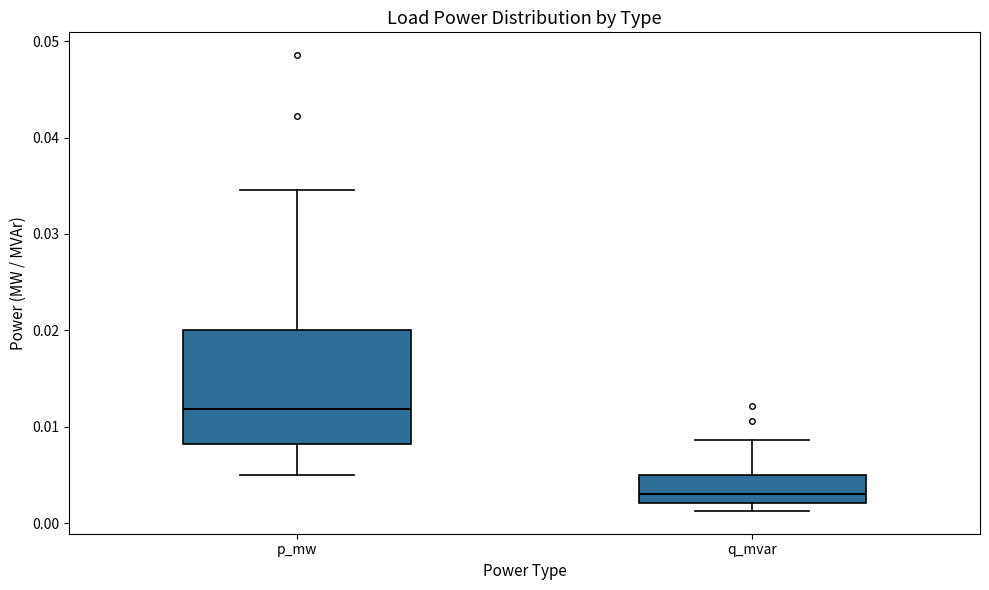

Where does the upper whisker of the box for p_mw end on the y-axis? The values are not printed on the chart, so give them approximately, as read against the axis.

0.035